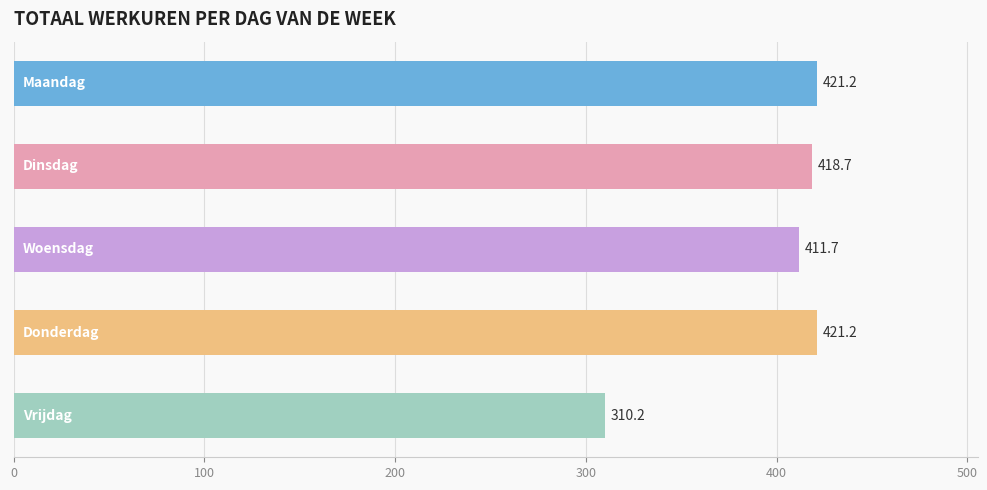

What is the smallest value displayed?

310.2